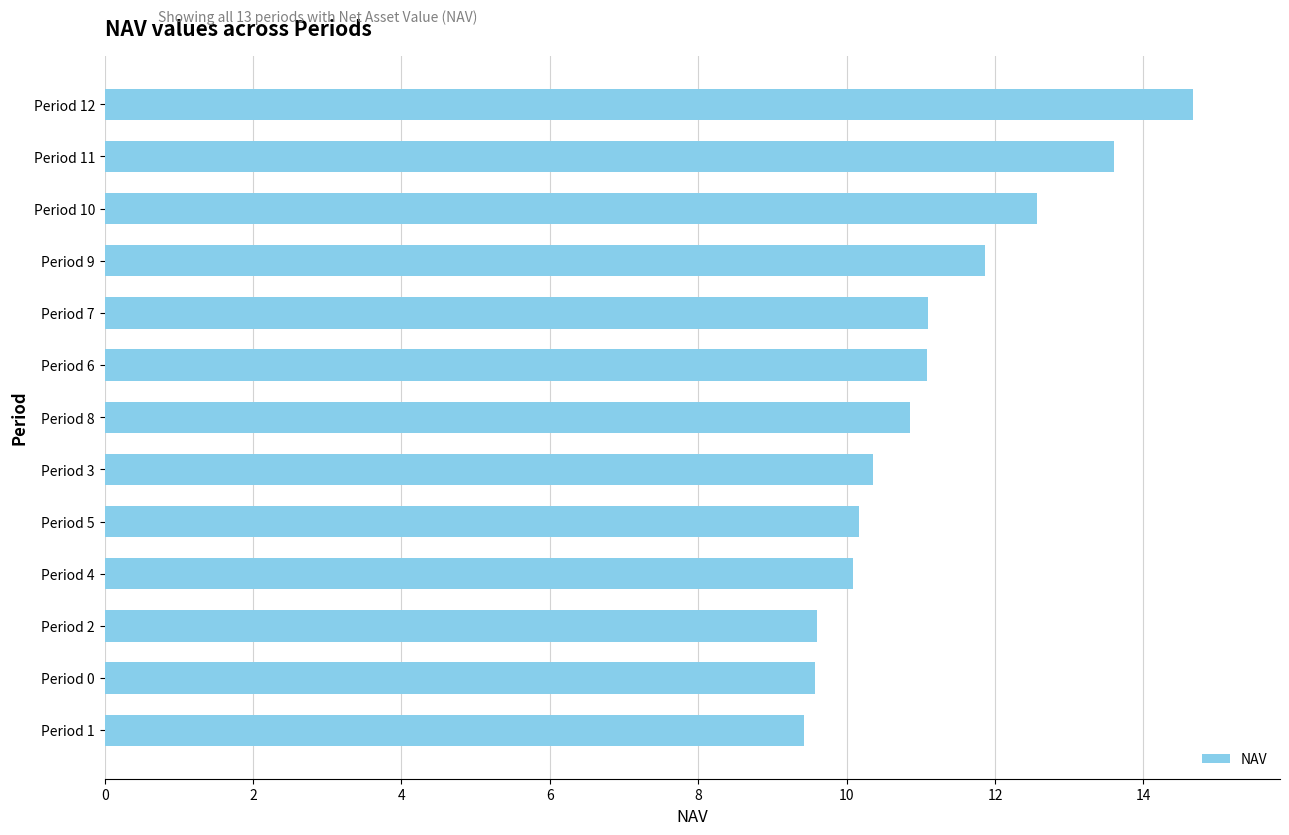

Between Period 10 and Period 12, which is larger?

Period 12